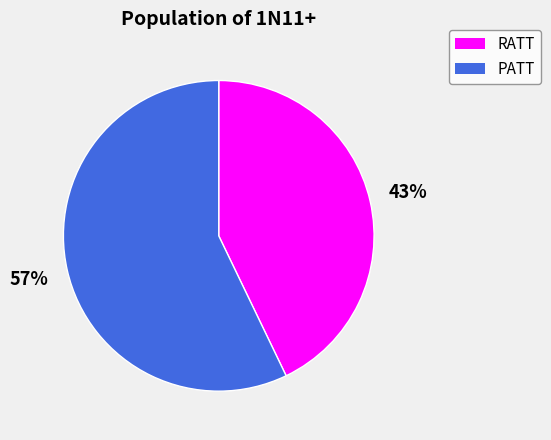

True or false: RATT accounts for 32% of the total.

False